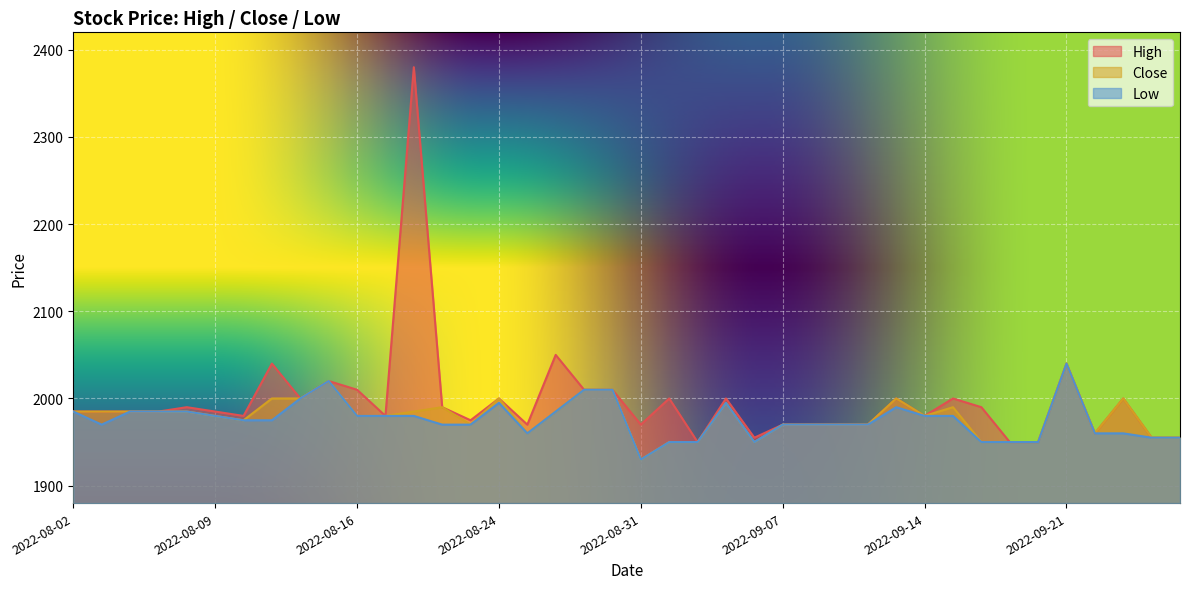

True or false: Low and Close intersect in this chart.

False